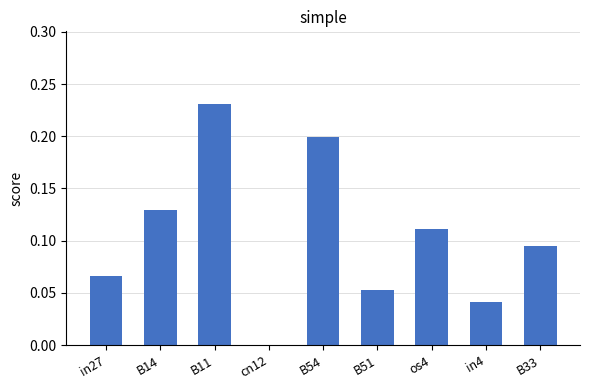

At which category does the chart reach its peak across all series?

B11